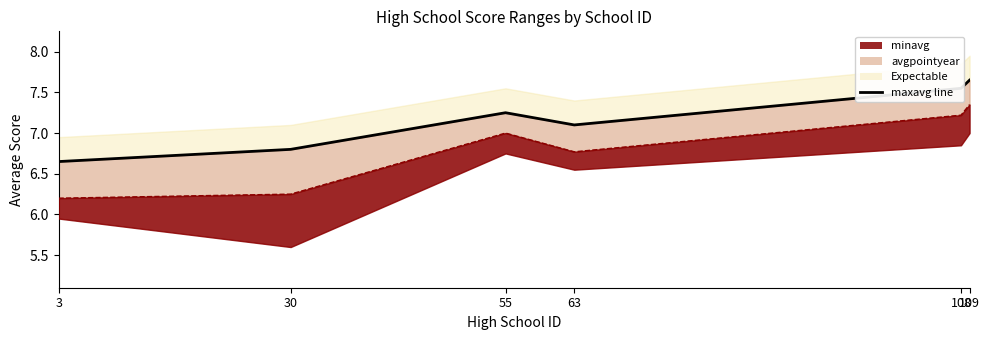

At which category does the chart reach its peak across all series?

109